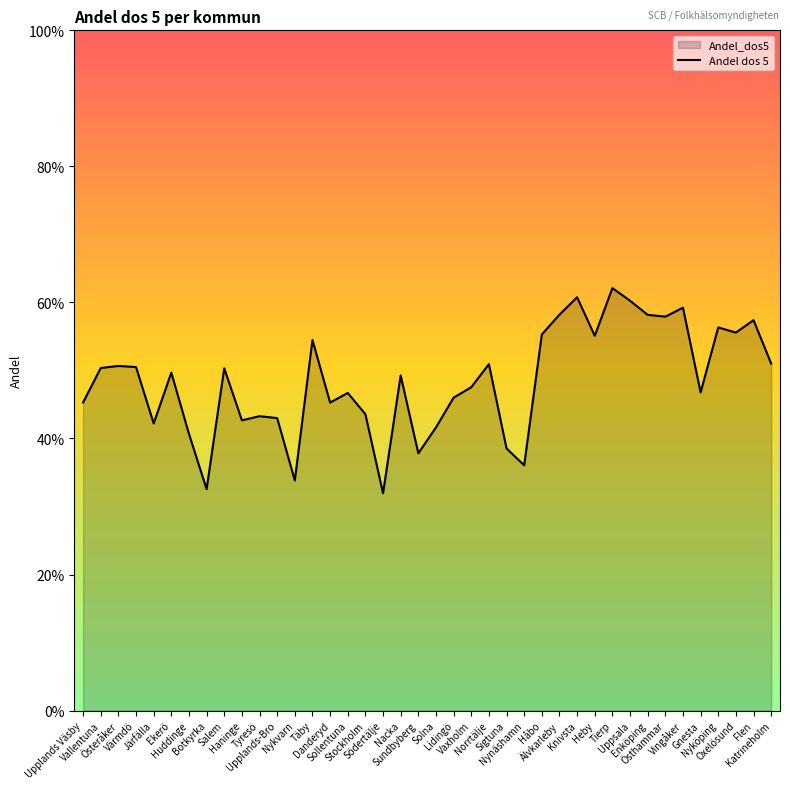

Reading right to left, extract all data points from this chart.

Katrineholm=0.5	Flen=0.6	Oxelösund=0.6	Nyköping=0.6	Gnesta=0.5	Vingåker=0.6	Östhammar=0.6	Enköping=0.6	Uppsala=0.6	Tierp=0.6	Heby=0.6	Knivsta=0.6	Älvkarleby=0.6	Håbo=0.6	Nynäshamn=0.4	Sigtuna=0.4	Norrtälje=0.5	Vaxholm=0.5	Lidingö=0.5	Solna=0.4	Sundbyberg=0.4	Nacka=0.5	Södertälje=0.3	Stockholm=0.4	Sollentuna=0.5	Danderyd=0.5	Täby=0.5	Nykvarn=0.3	Upplands-Bro=0.4	Tyresö=0.4	Haninge=0.4	Salem=0.5	Botkyrka=0.3	Huddinge=0.4	Ekerö=0.5	Järfälla=0.4	Värmdö=0.5	Österåker=0.5	Vallentuna=0.5	Upplands Väsby=0.5